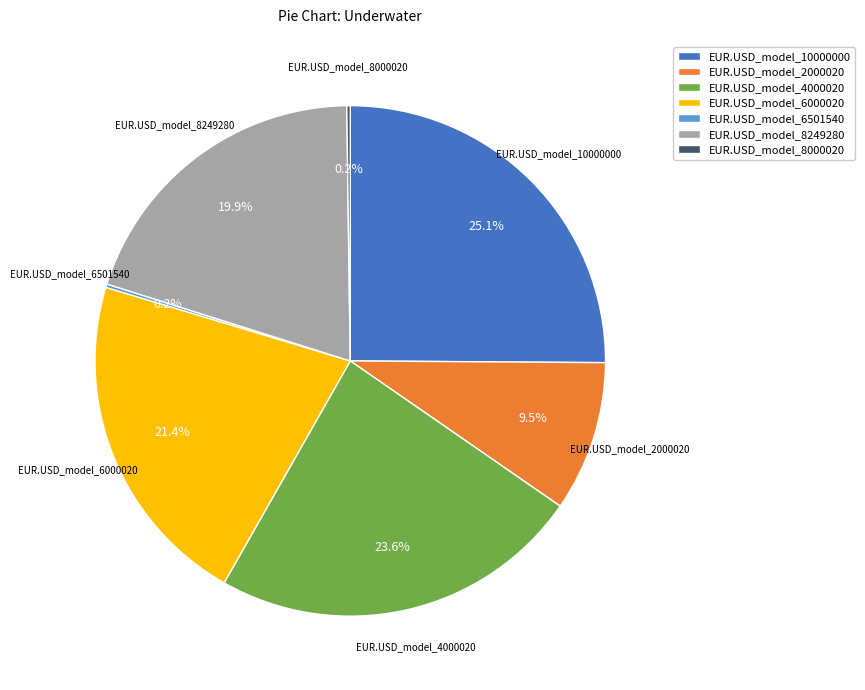

Combined, what portion of the pie is EUR.USD_model_4000020 and EUR.USD_model_8249280?

43.5%